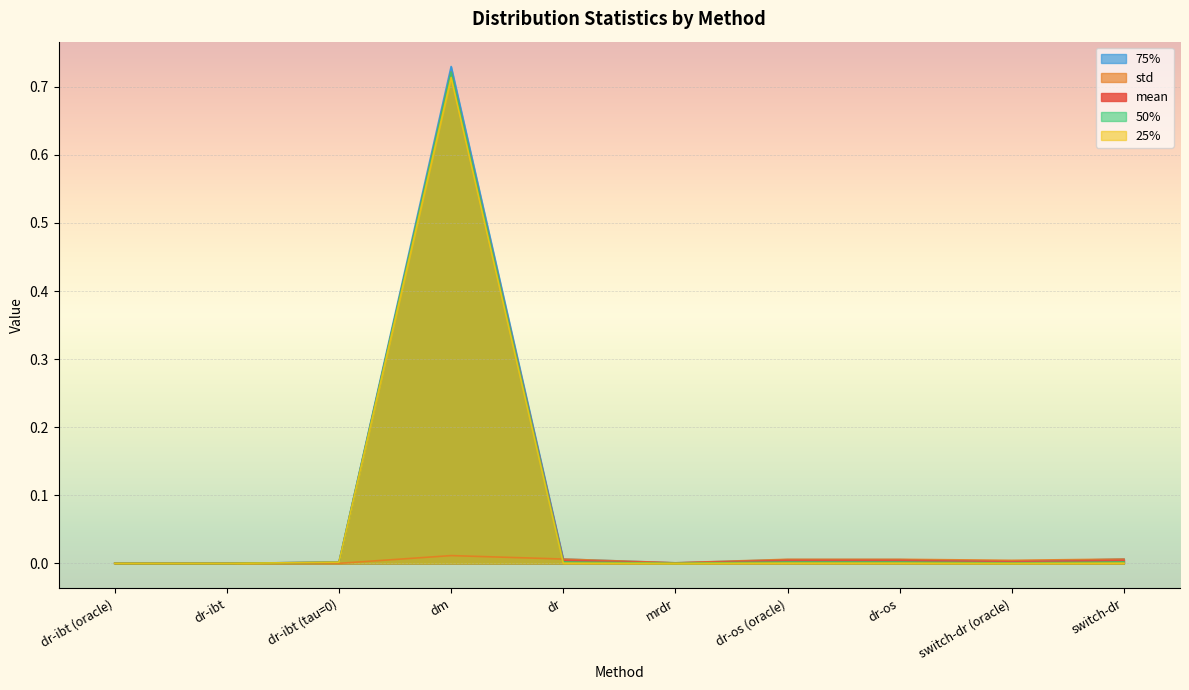

What is the difference between the 25% values at dm and dr-ibt (tau=0)?

0.7